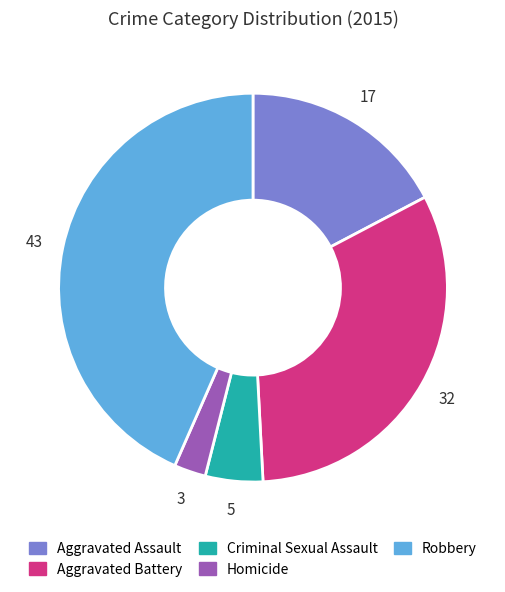

Which slice is the smallest?

Homicide